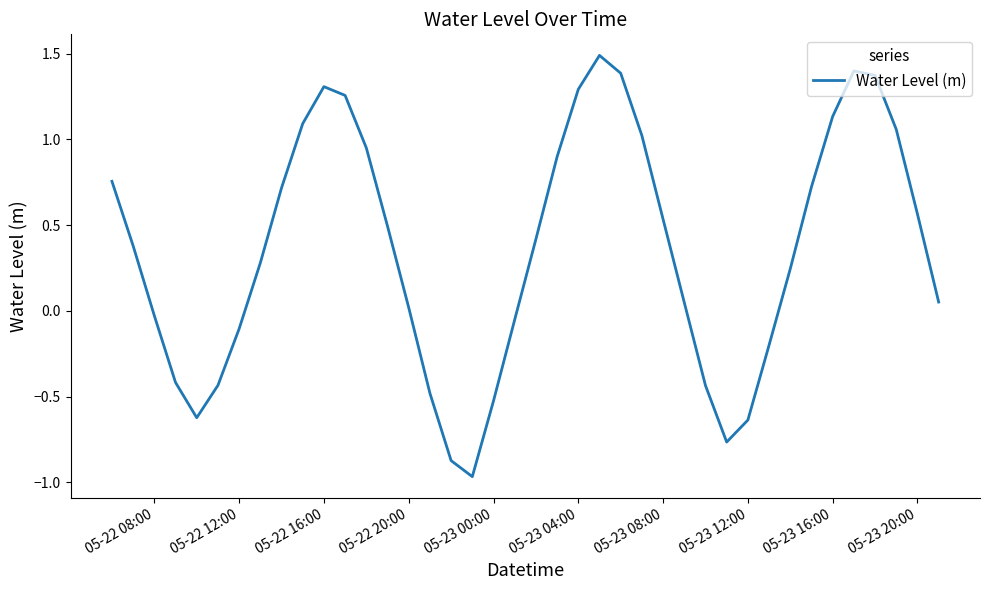

What is the difference between the maximum and minimum values?

2.5